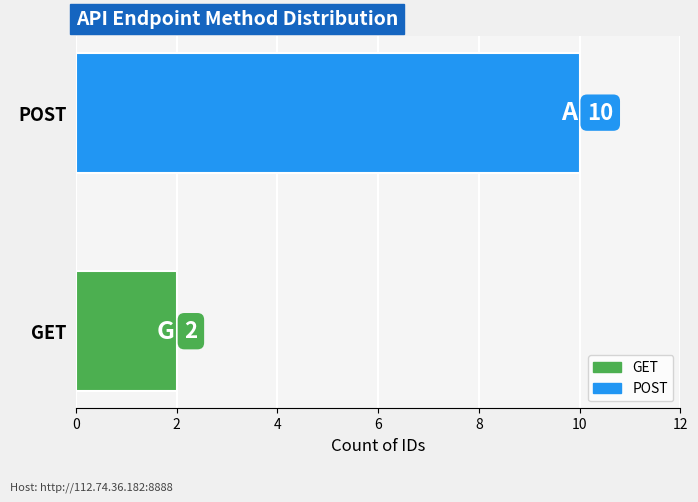

What is the sum of all values?

12